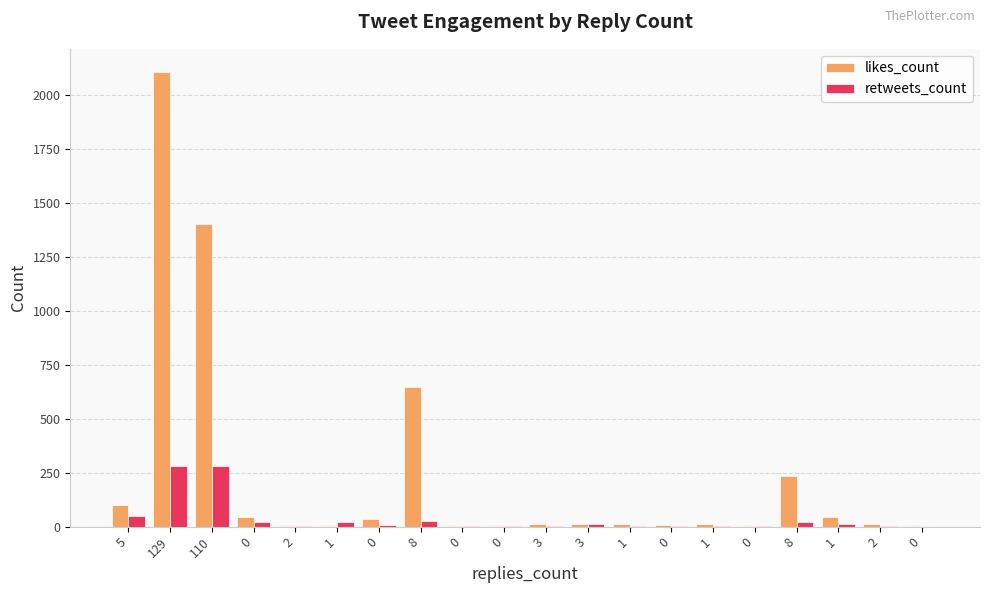

What are all the series names shown in the legend?

likes_count, retweets_count